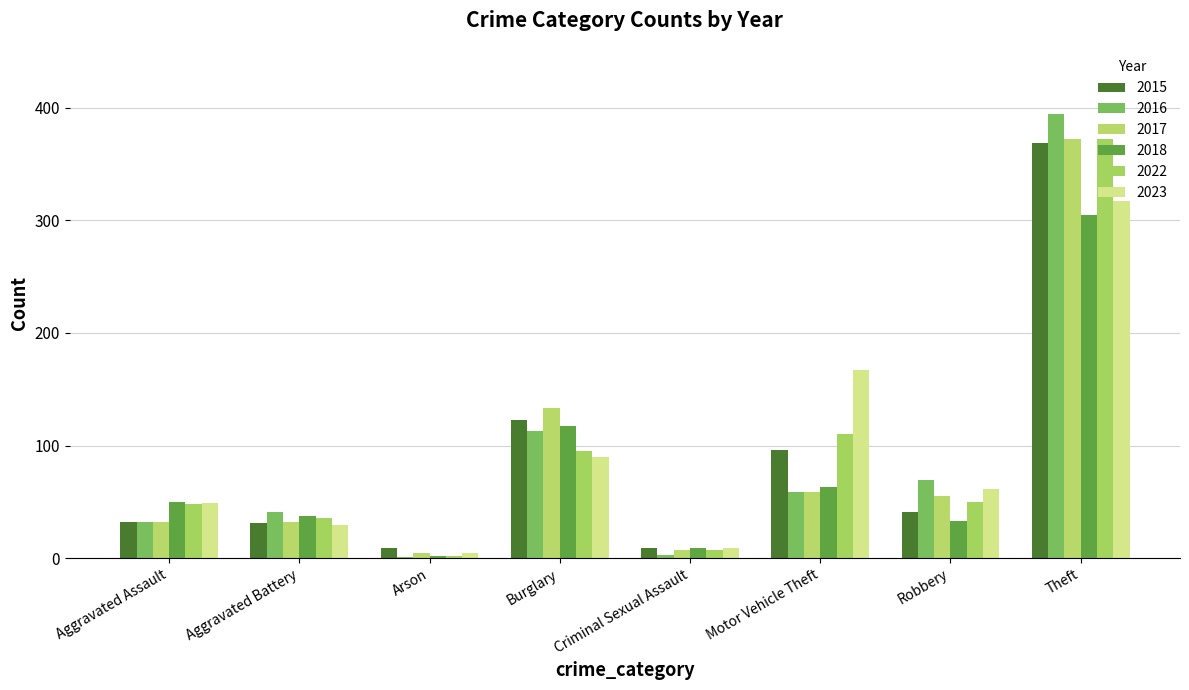

How many groups of bars are there?

8